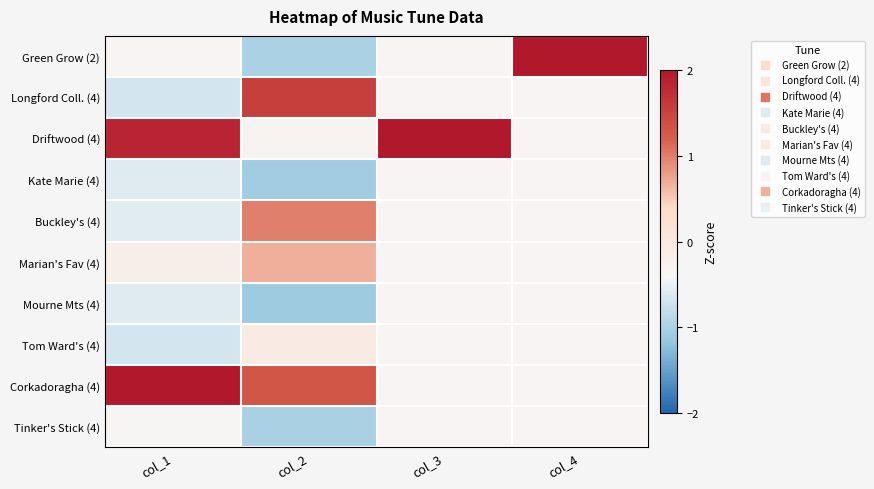

What is the minimum value shown in the chart?

-1.1